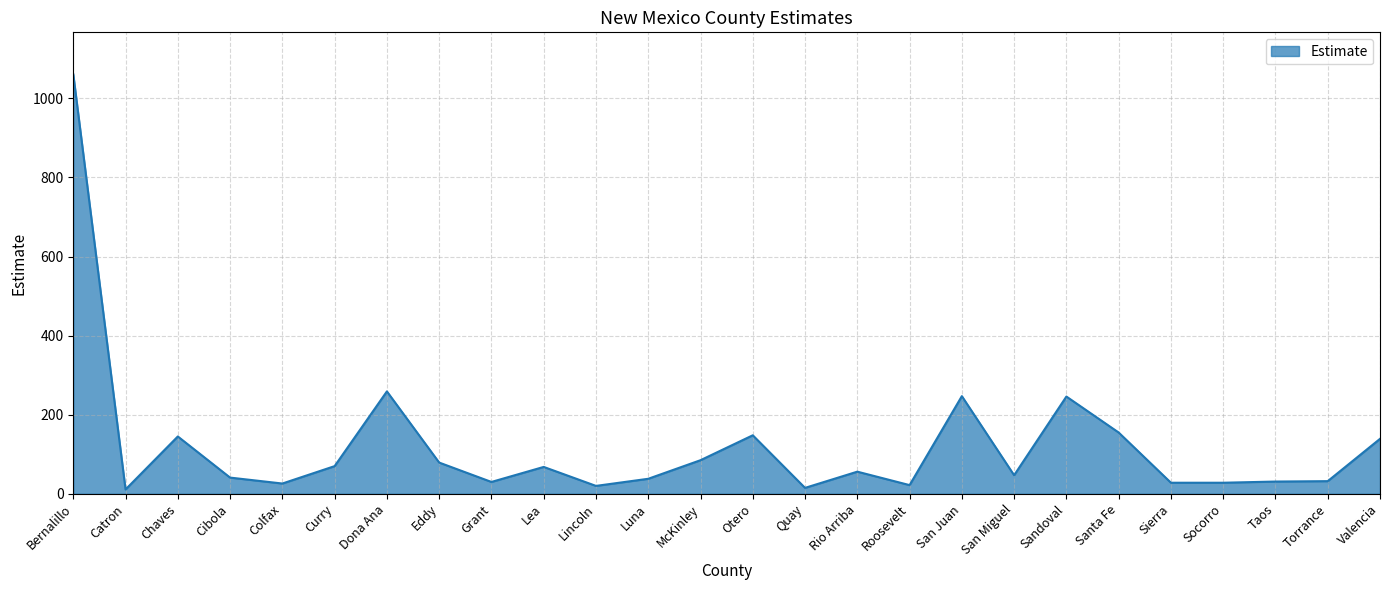

True or false: the data has more than 0 interior local peaks.

True